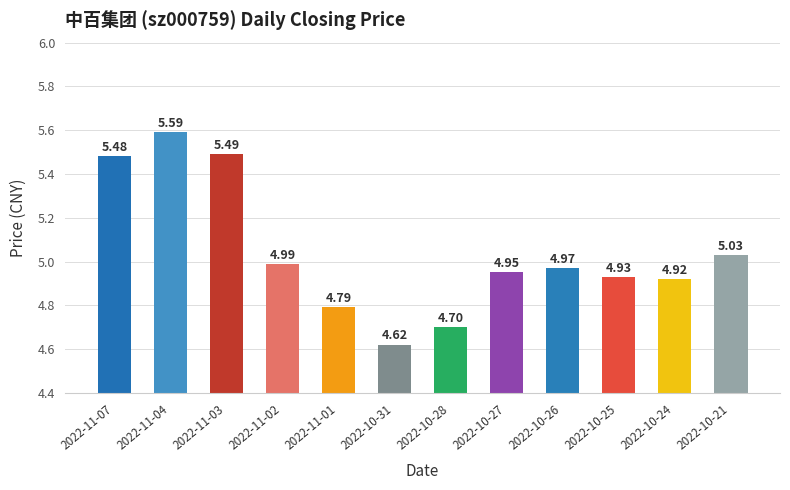

What is the sum of the values at 2022-10-31 and 2022-11-03?

10.1